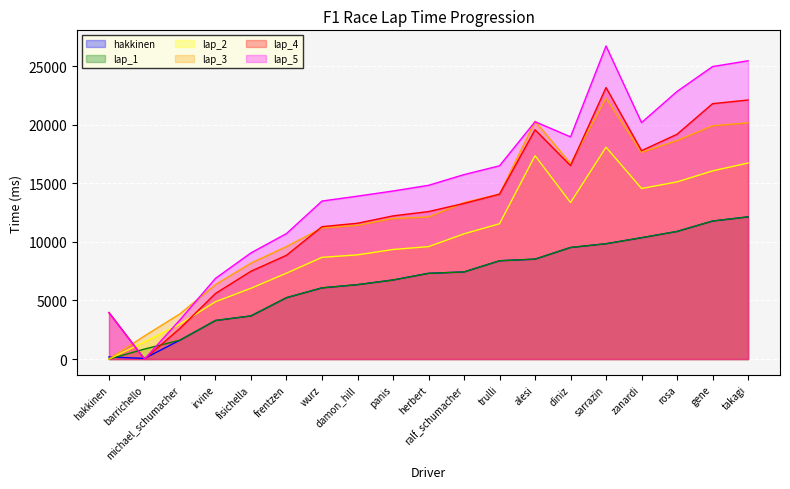

The lap_4 series shows 34336 at gene. True or false?

False